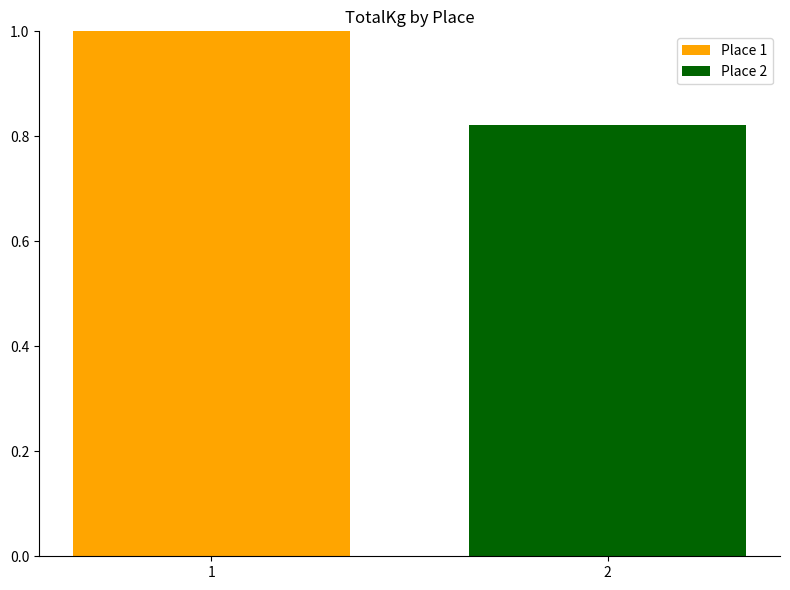

The value at 2 is 1.4. True or false?

False